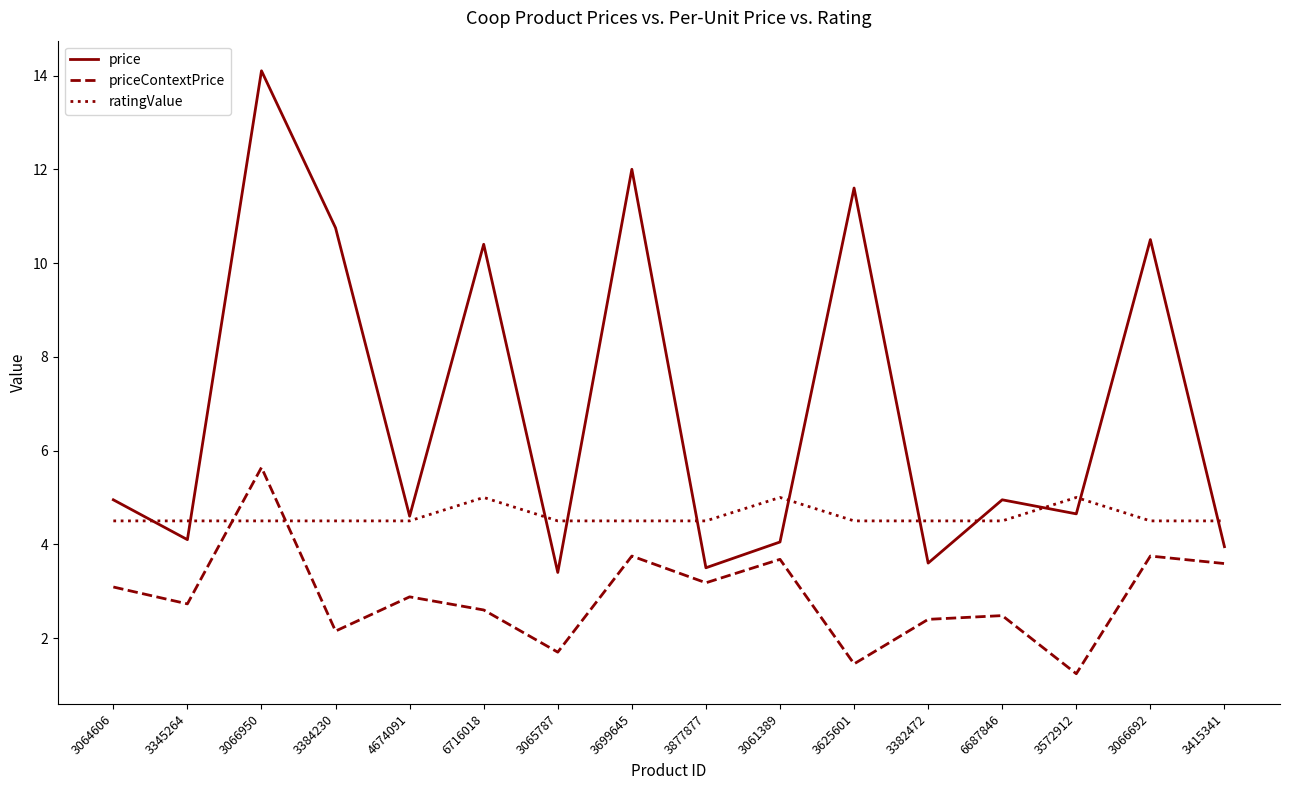

What position from the right is 3065787?

10